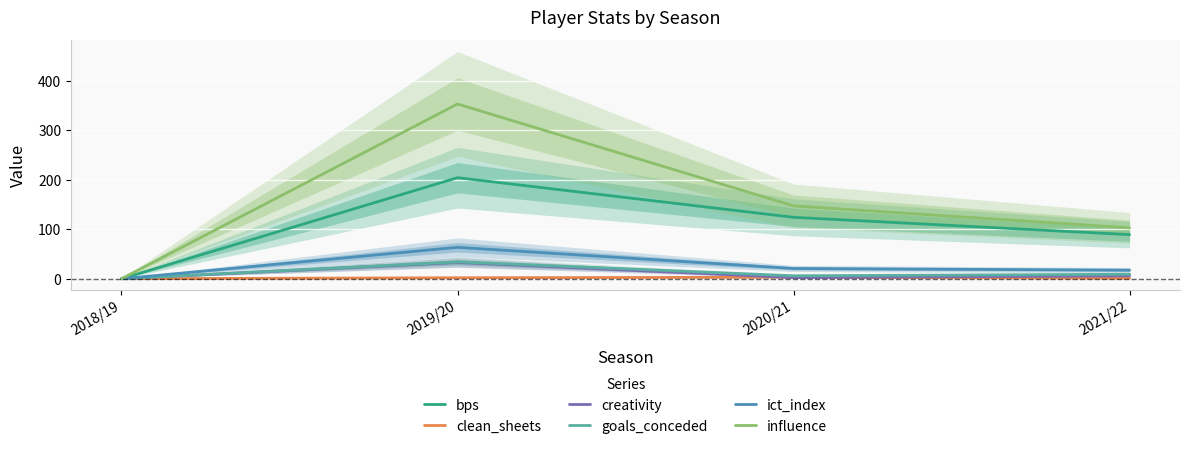

How many series are shown in this chart?

6